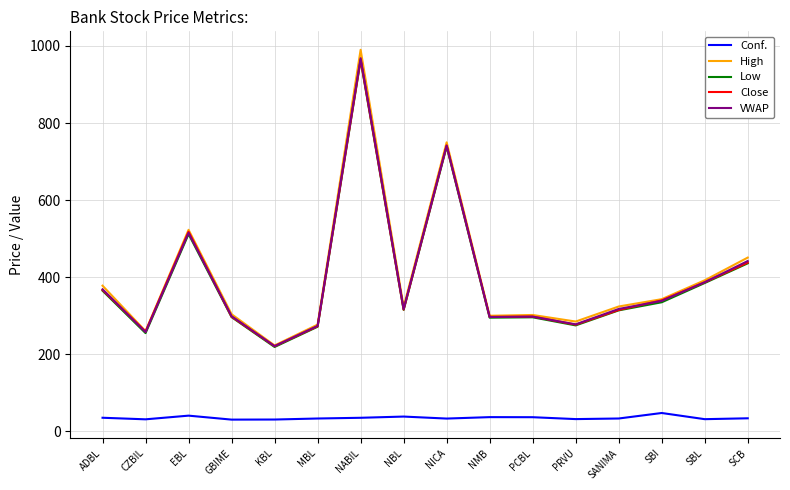

Is it true that Conf. equals 33.9 at SCB?

True